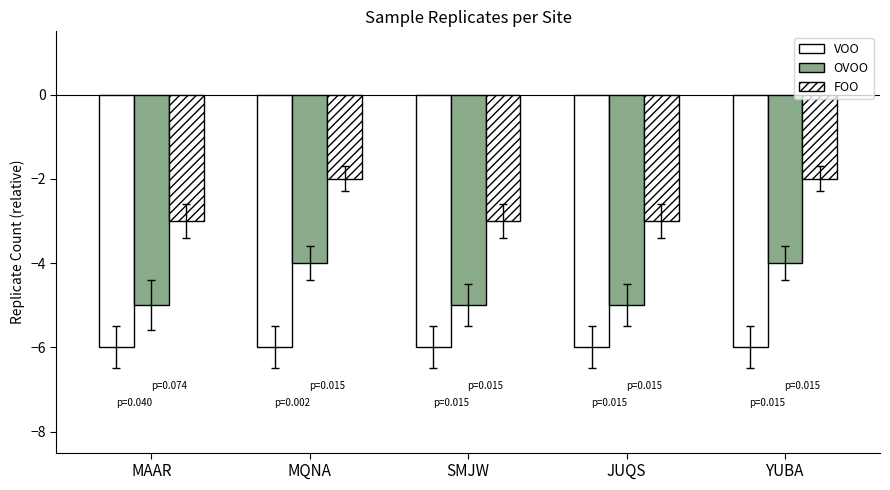

Count the number of data series in this chart.

3